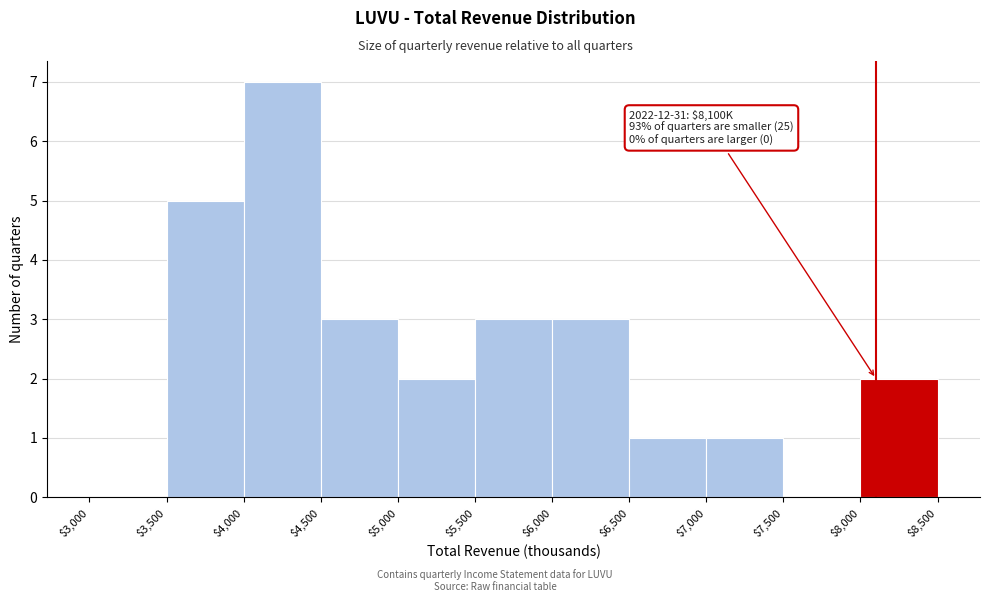

Which range on the x-axis has the tallest bar?

$4,000 to $4,500